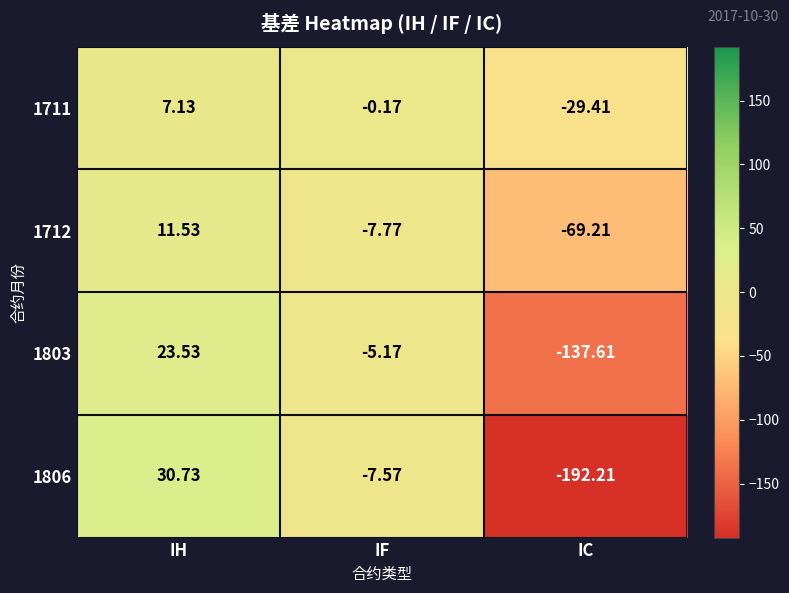

Which label corresponds to the smallest value in the chart?

IC